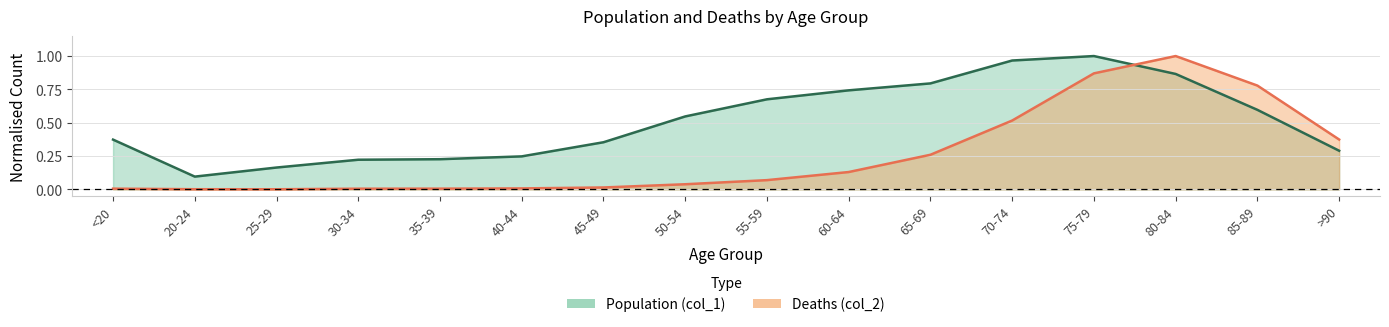

True or false: Population (col_1) has more than 2 points higher than both neighbors.

False